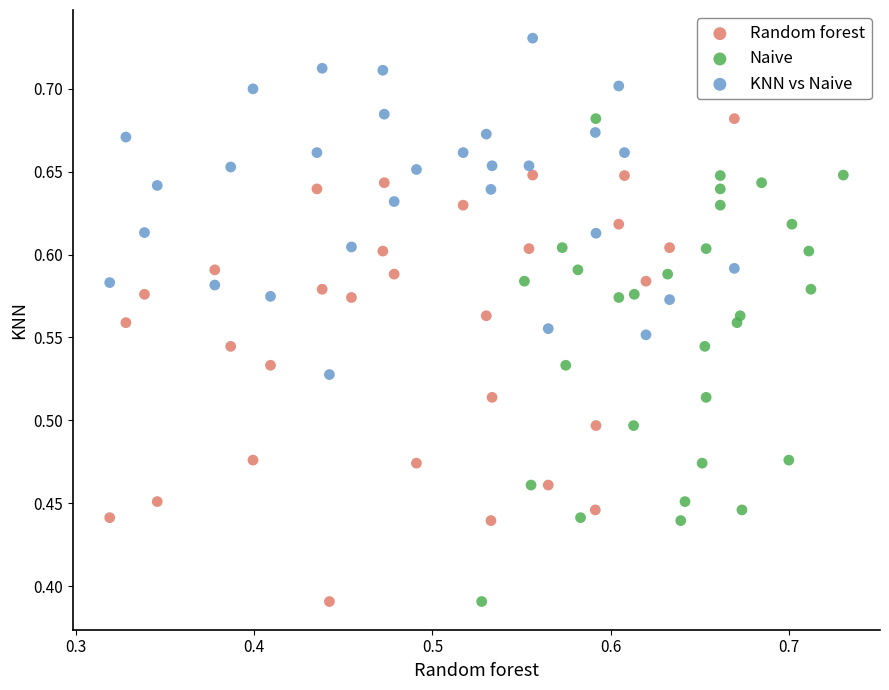

Which series contains the highest Y value?

KNN vs Naive